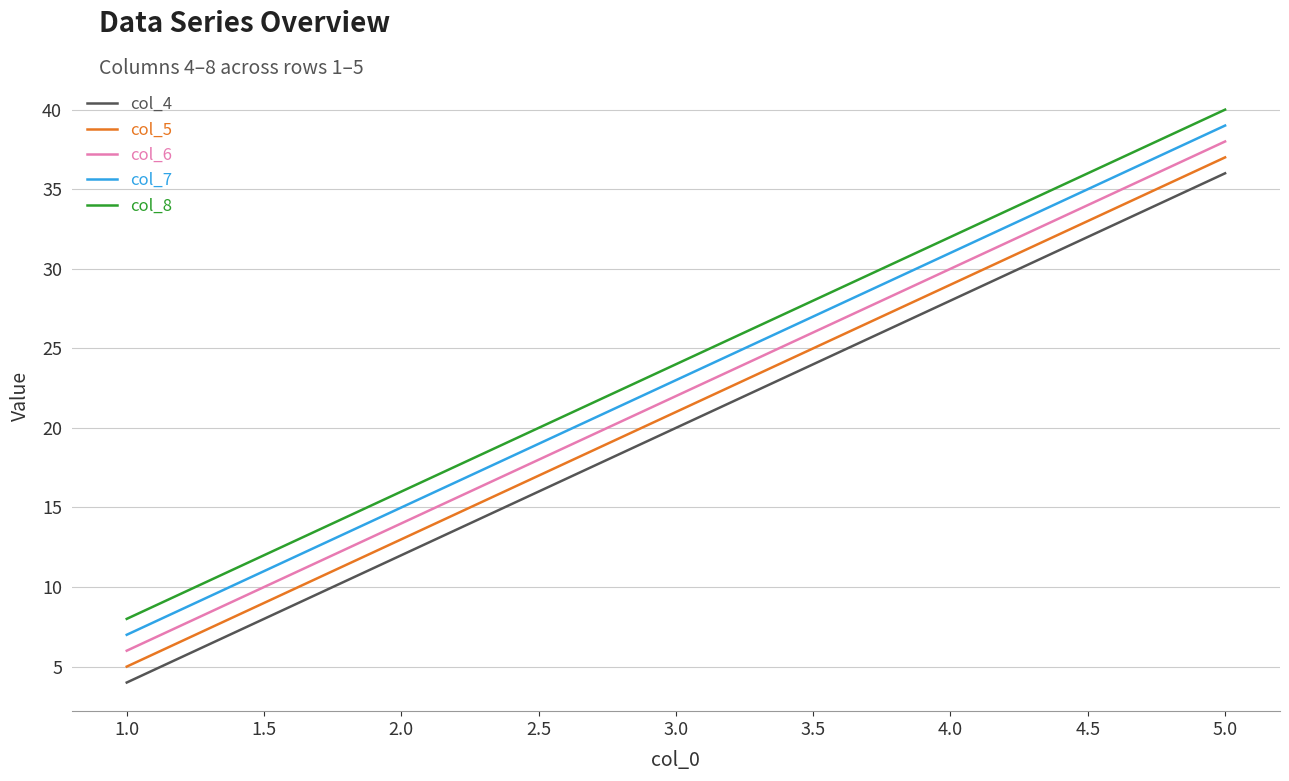

How many col_5 values are between 13 and 29?

3